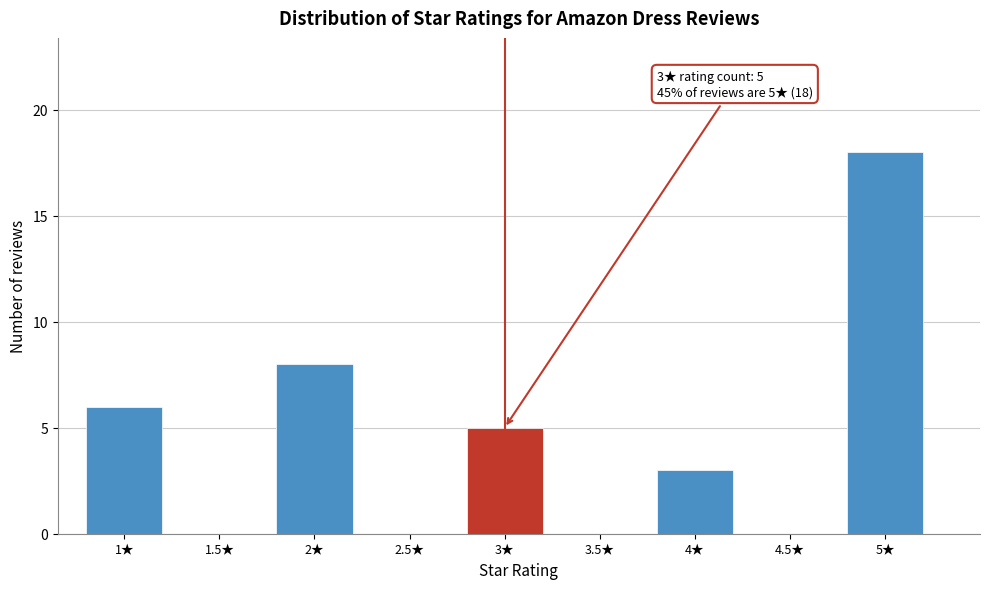

Over which range of the x-axis is the bar tallest?

4.75 to 5.25